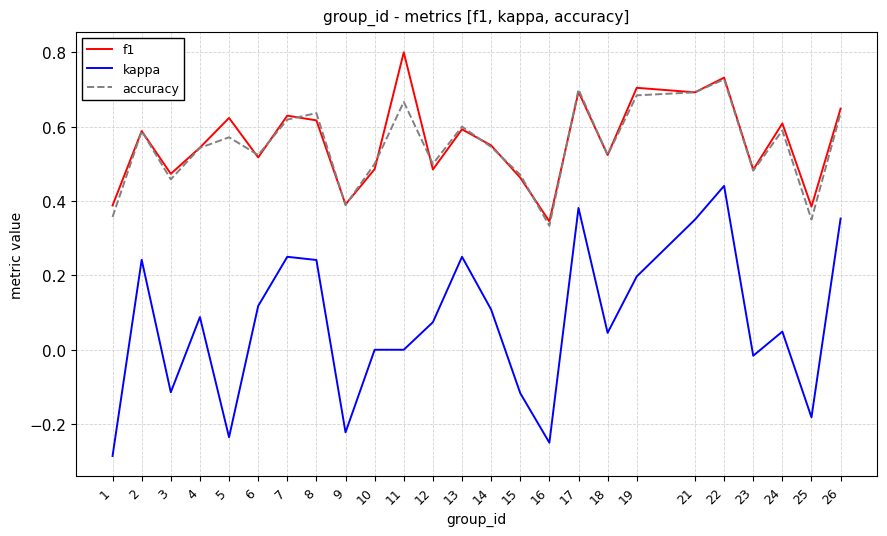

The f1 series shows 0.7 at 17. True or false?

True